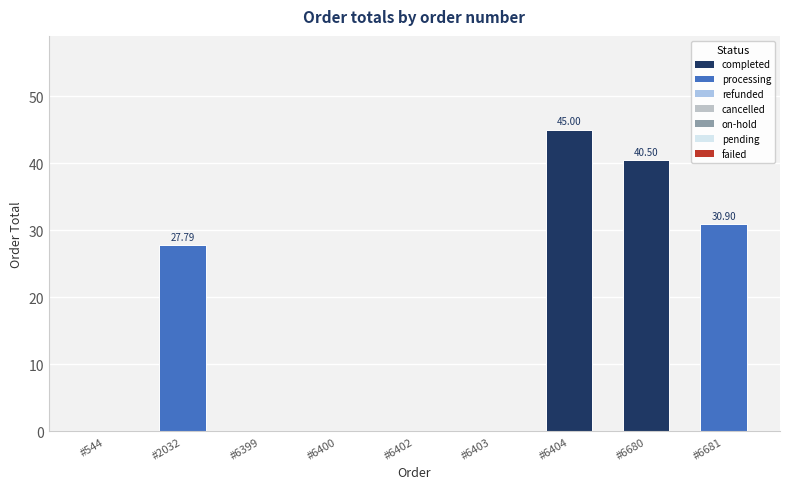

What is the sum of all values?

144.2